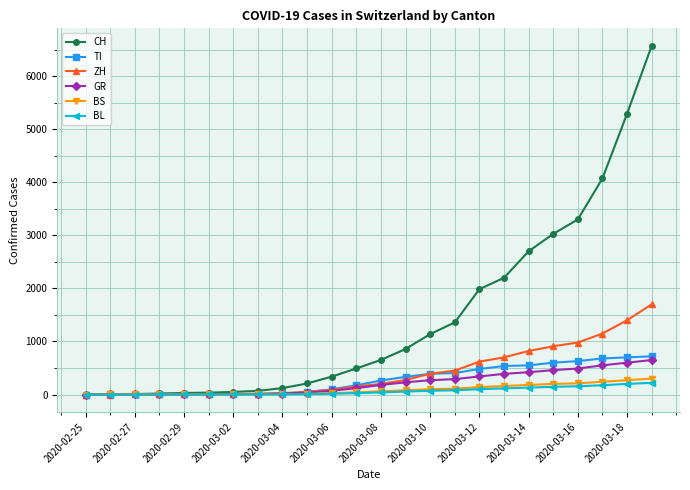

Which series has the largest total across all categories?

CH